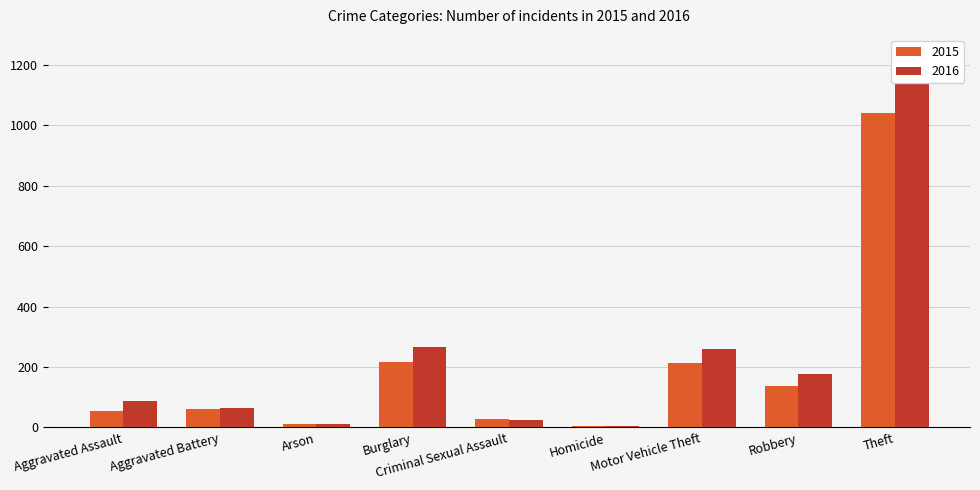

At which label is 2016 closest to 577?

Burglary